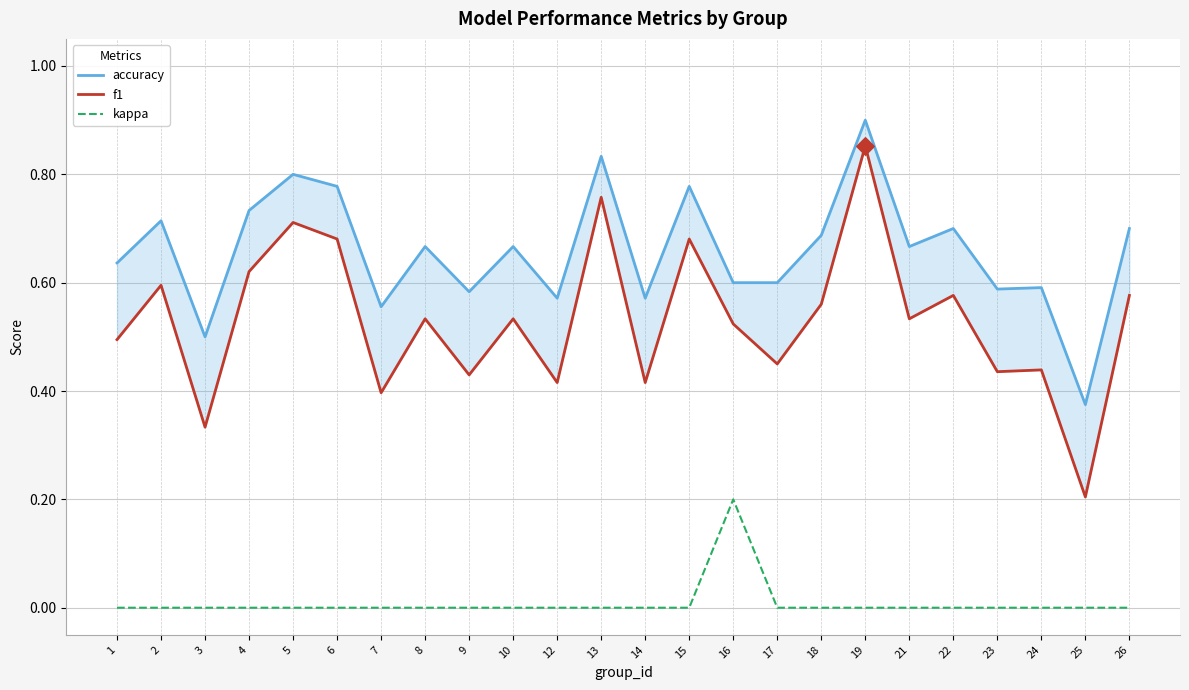

Which series has the largest total across all categories?

accuracy